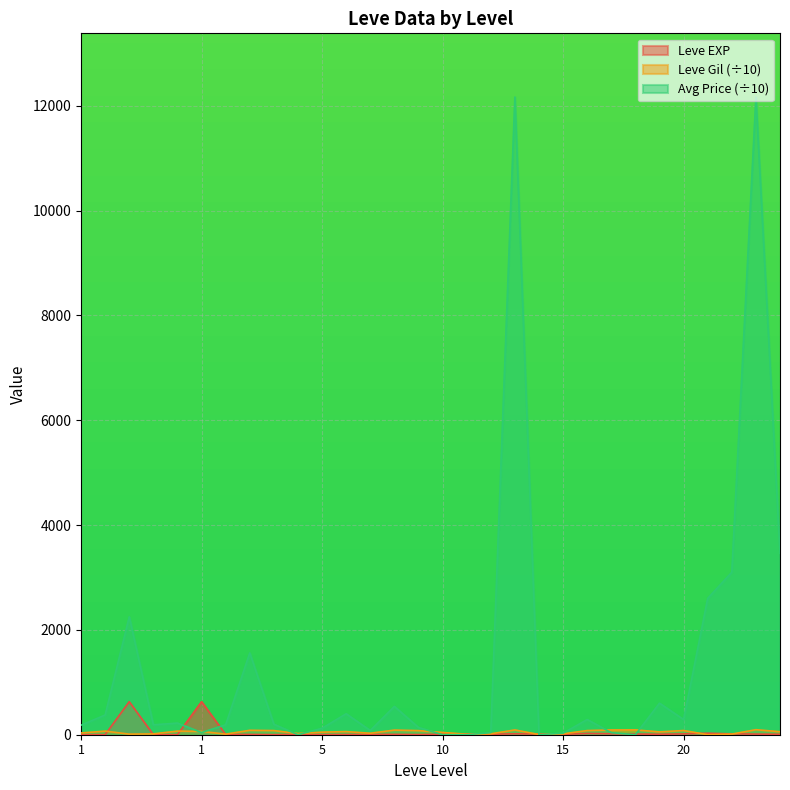

How many lines are shown in the chart?

3